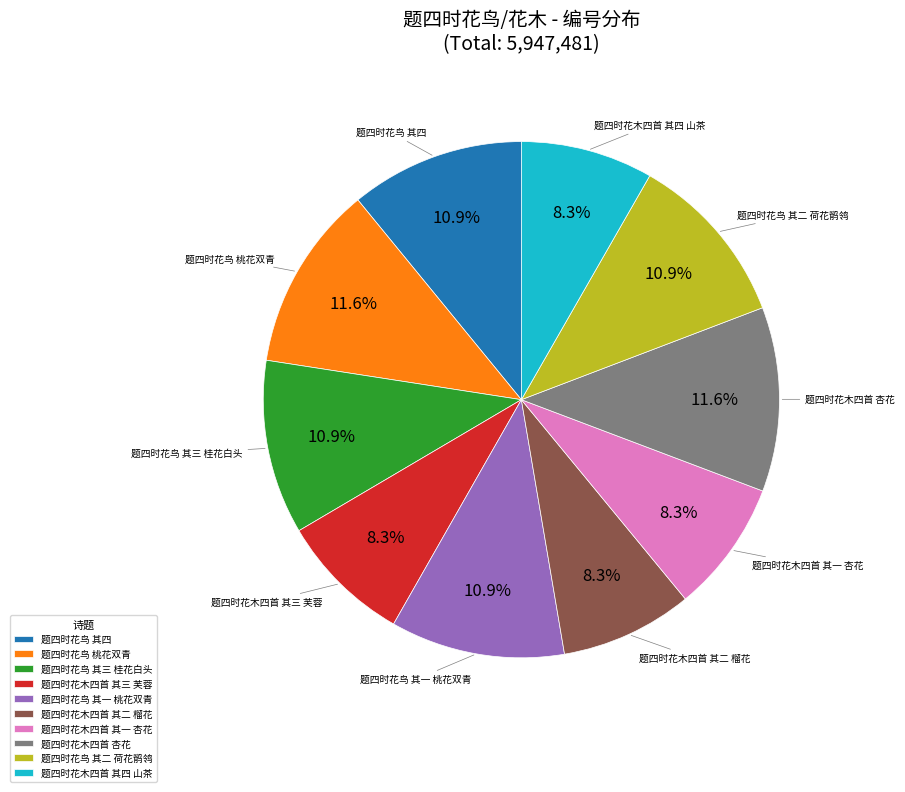

To the nearest percent, what is the average slice percentage?

10%